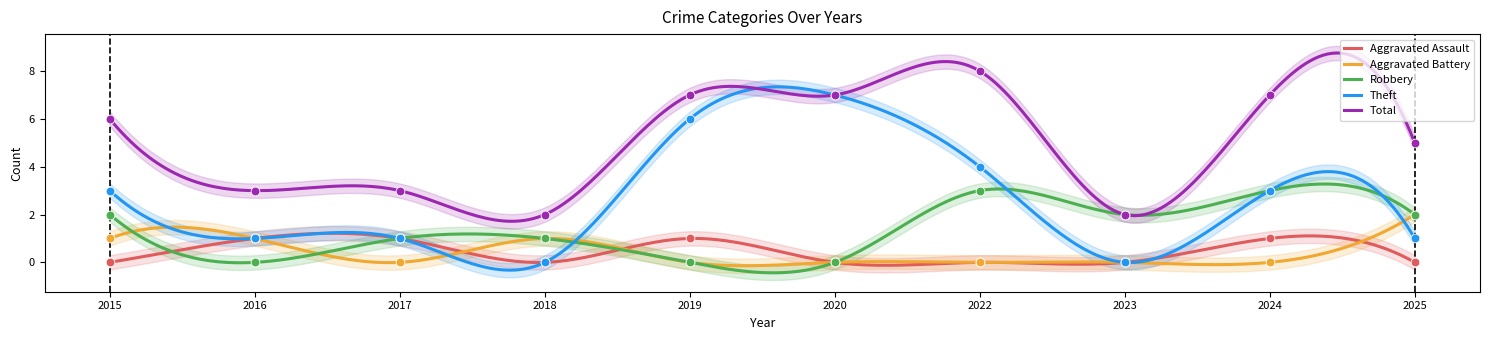

Which series has the largest total across all categories?

Total